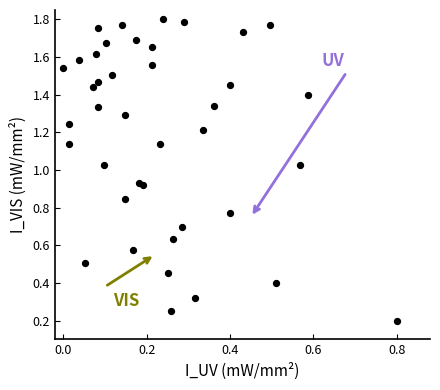

How many data points are displayed?

40